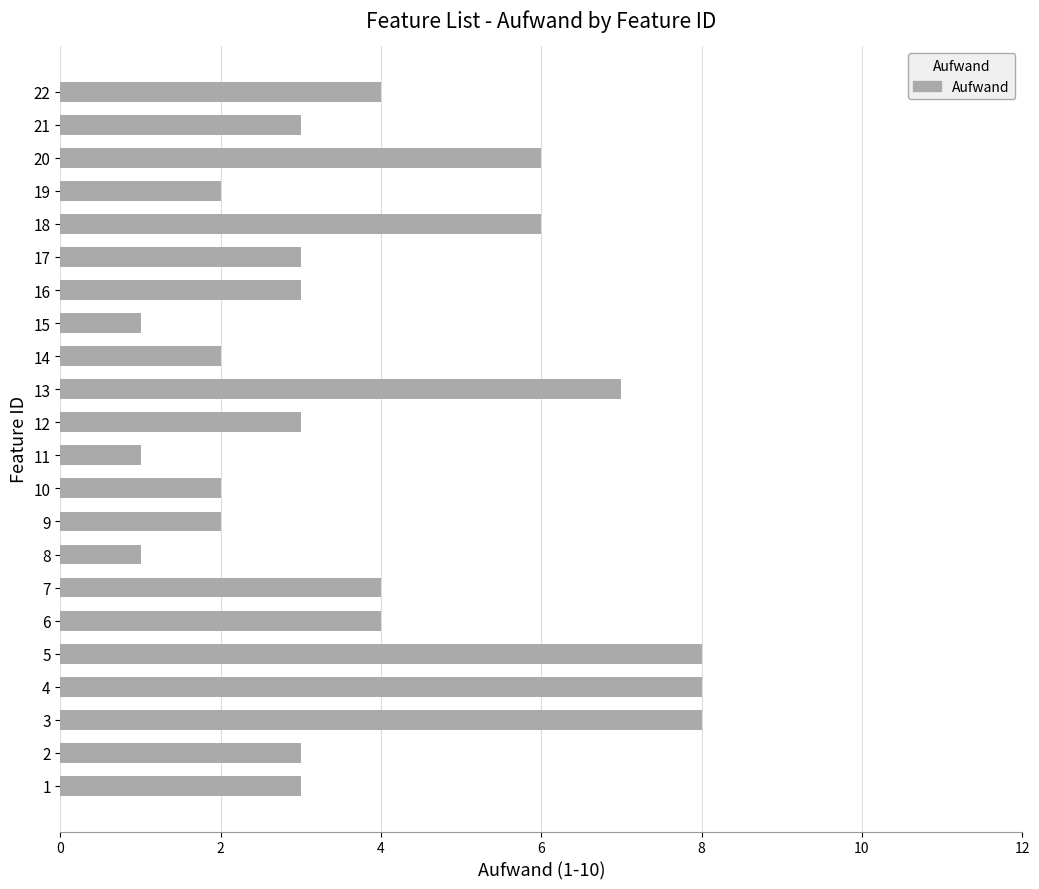

Reading bottom to top, list all the values displayed in this chart.

1=3	2=3	3=8	4=8	5=8	6=4	7=4	8=1	9=2	10=2	11=1	12=3	13=7	14=2	15=1	16=3	17=3	18=6	19=2	20=6	21=3	22=4